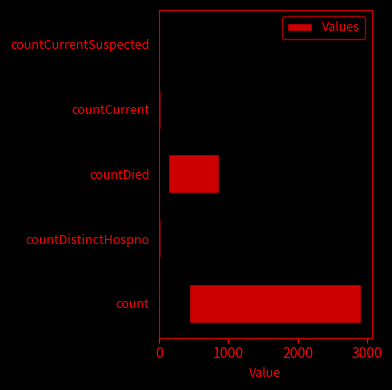

Count the number of data series in this chart.

1